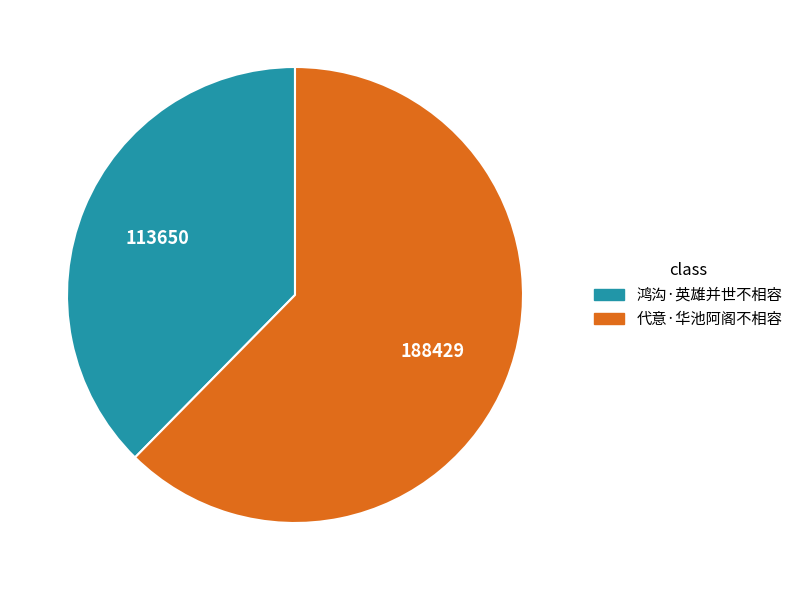

What is the largest slice in the pie chart?

代意·华池阿阁不相容